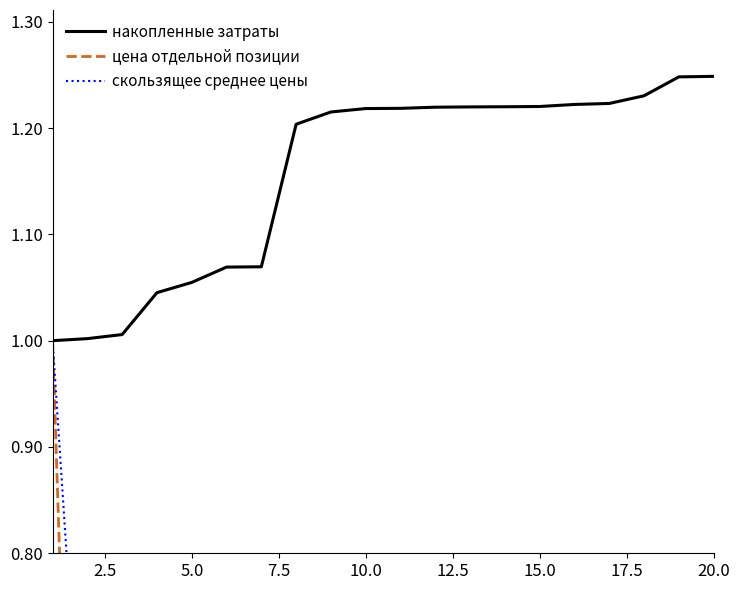

What is the difference between the second highest and minimum values in the цена отдельной позиции series?

0.1